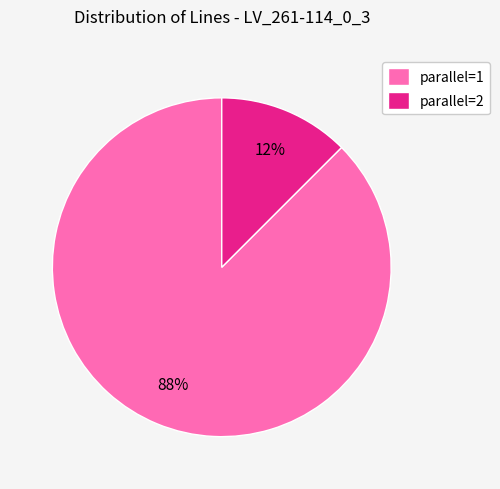

Is the sum of parallel=1 and parallel=2 greater than half?

Yes